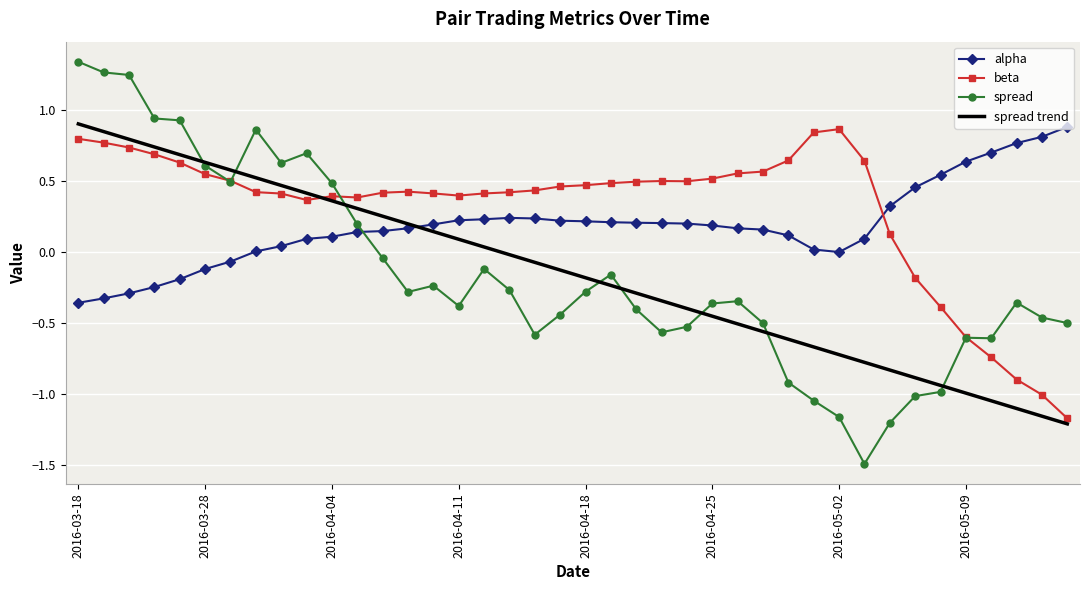

At how many categories does at least one series exceed 0?

40